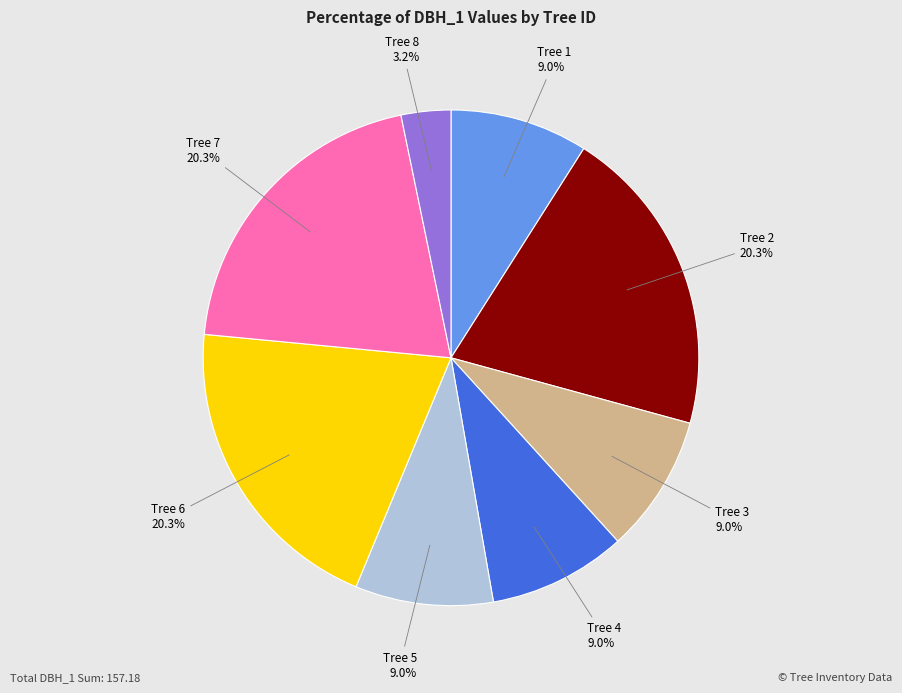

Between Tree 6 and Tree 5, which is larger?

Tree 6